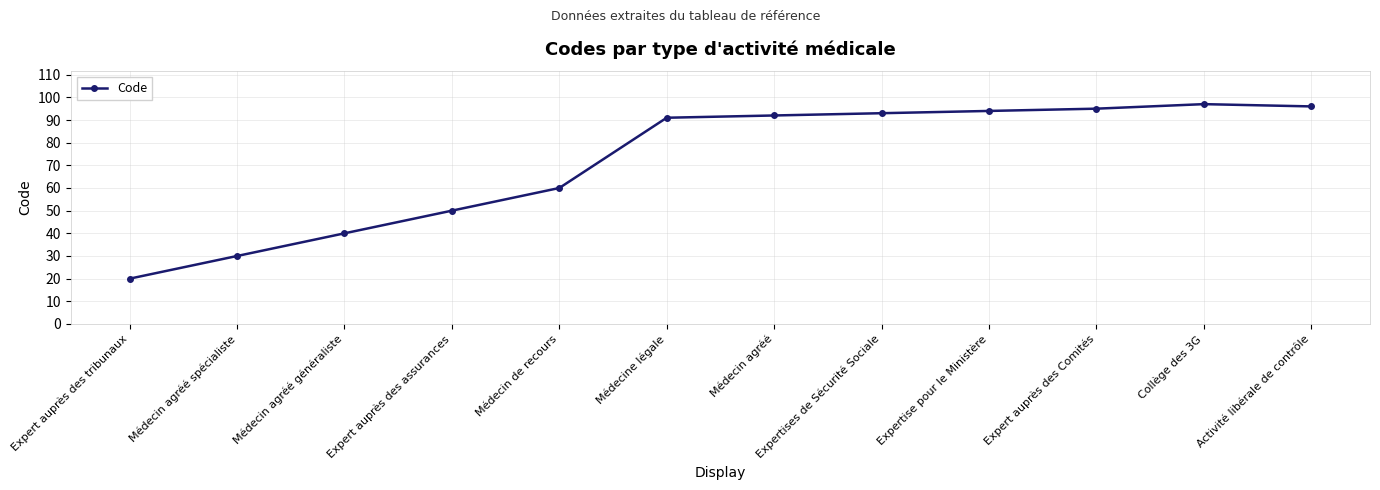

What is the change in value from Expertise pour le Ministère to Collège des 3G?

+3